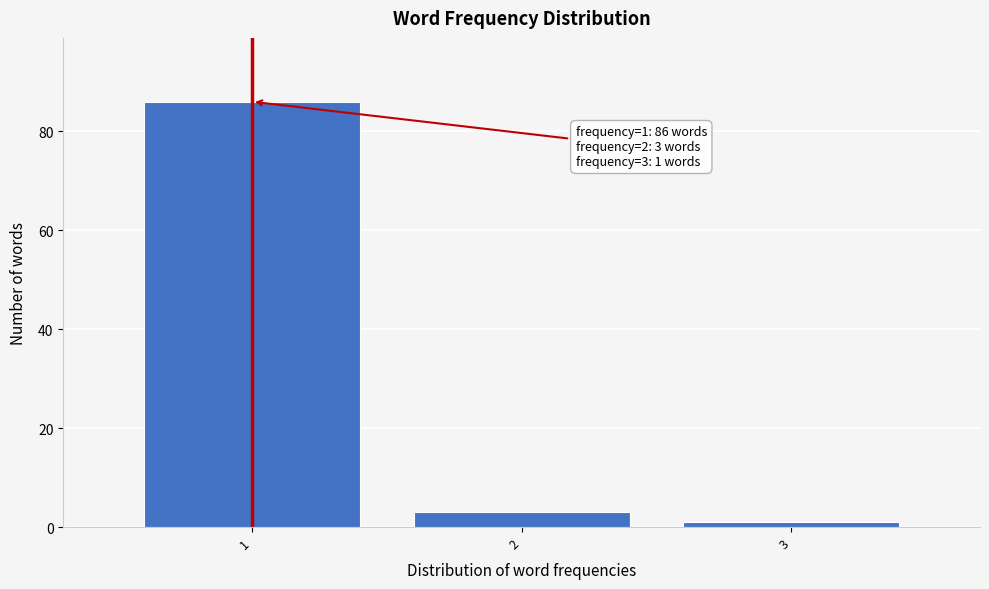

Which range on the x-axis has the tallest bar?

0.5 to 1.5